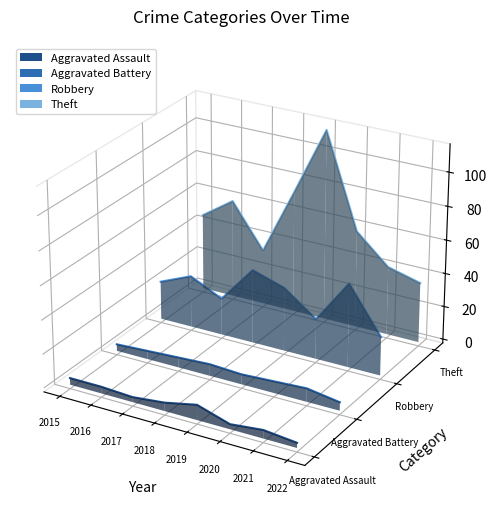

How many lines are shown in the chart?

4